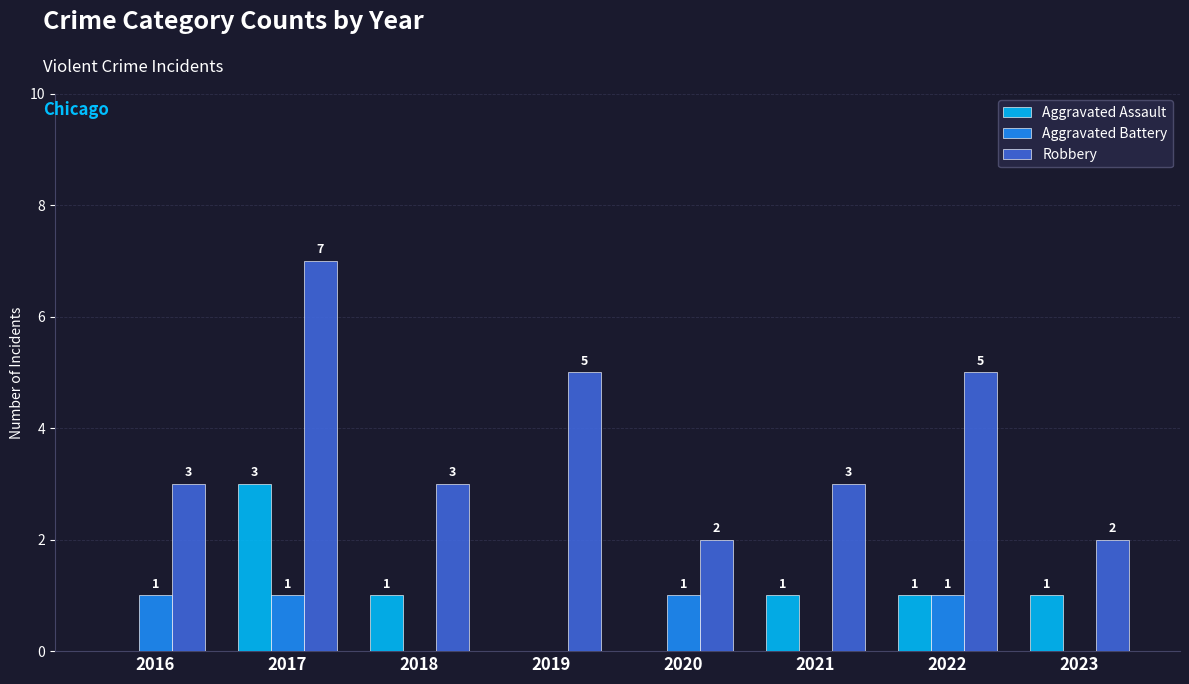

Between 2022 and 2023, which series saw the biggest shift?

Robbery